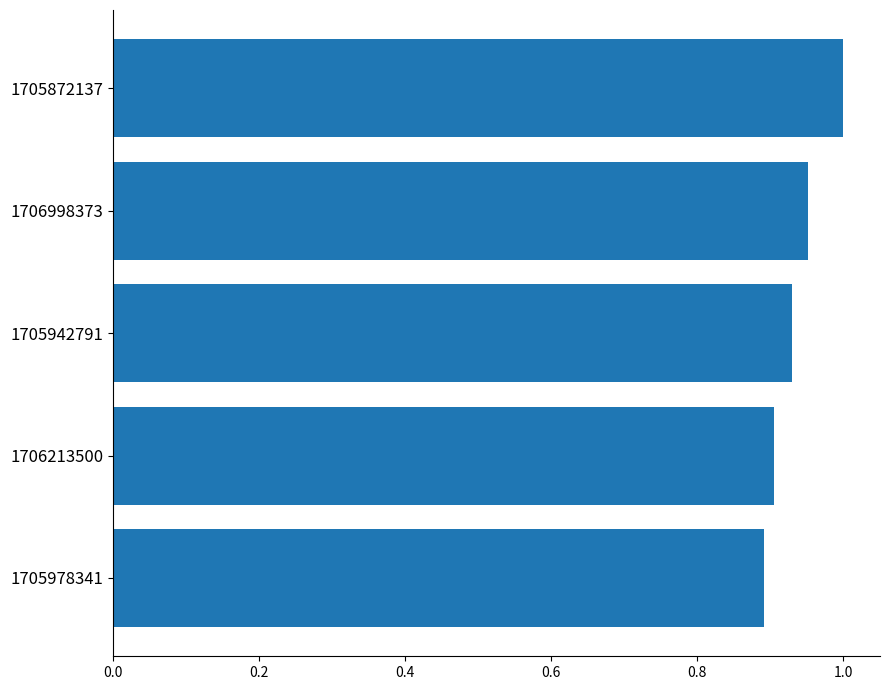

Is it true that the value at 1706998373 is 1.0?

True